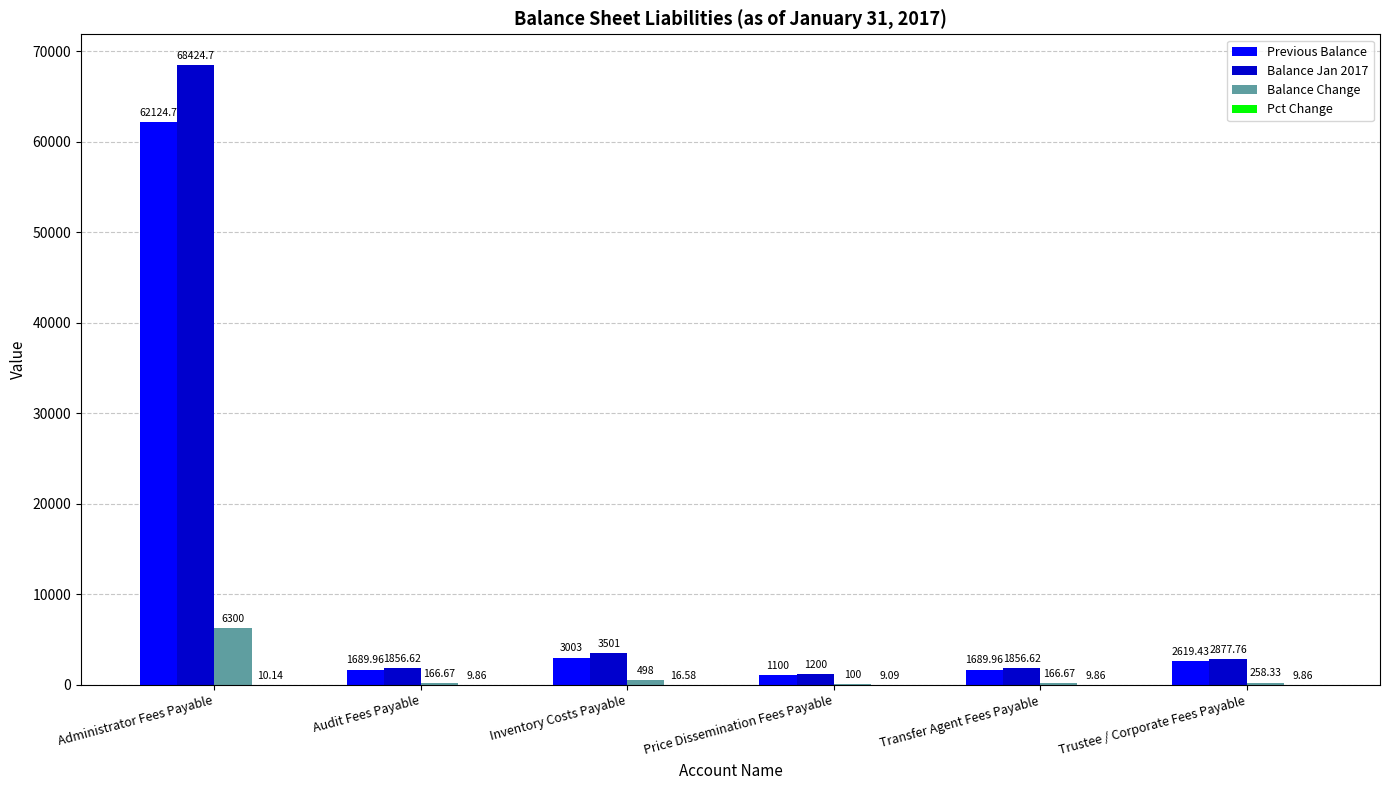

What is the approximate value of Previous Balance at Inventory Costs Payable?

3003.0